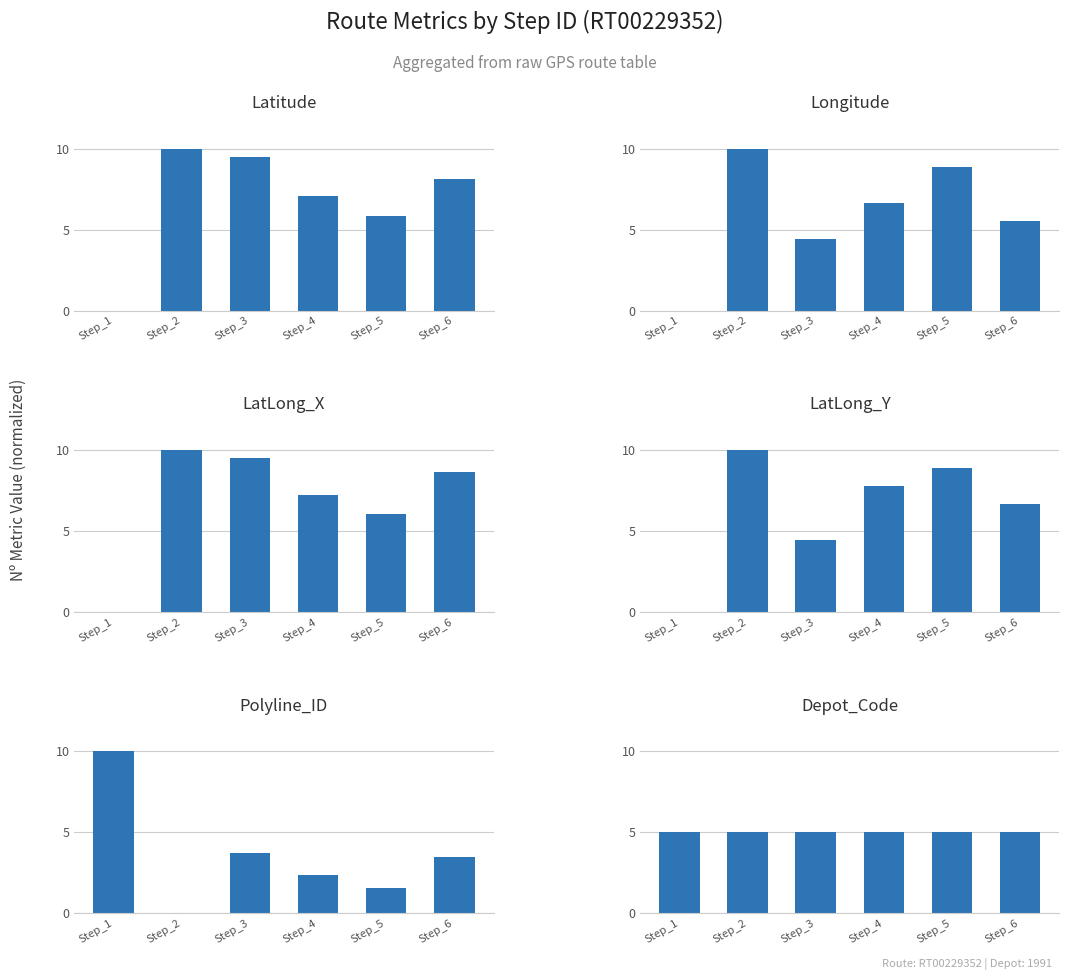

How many values in Polyline_ID are above zero?

5